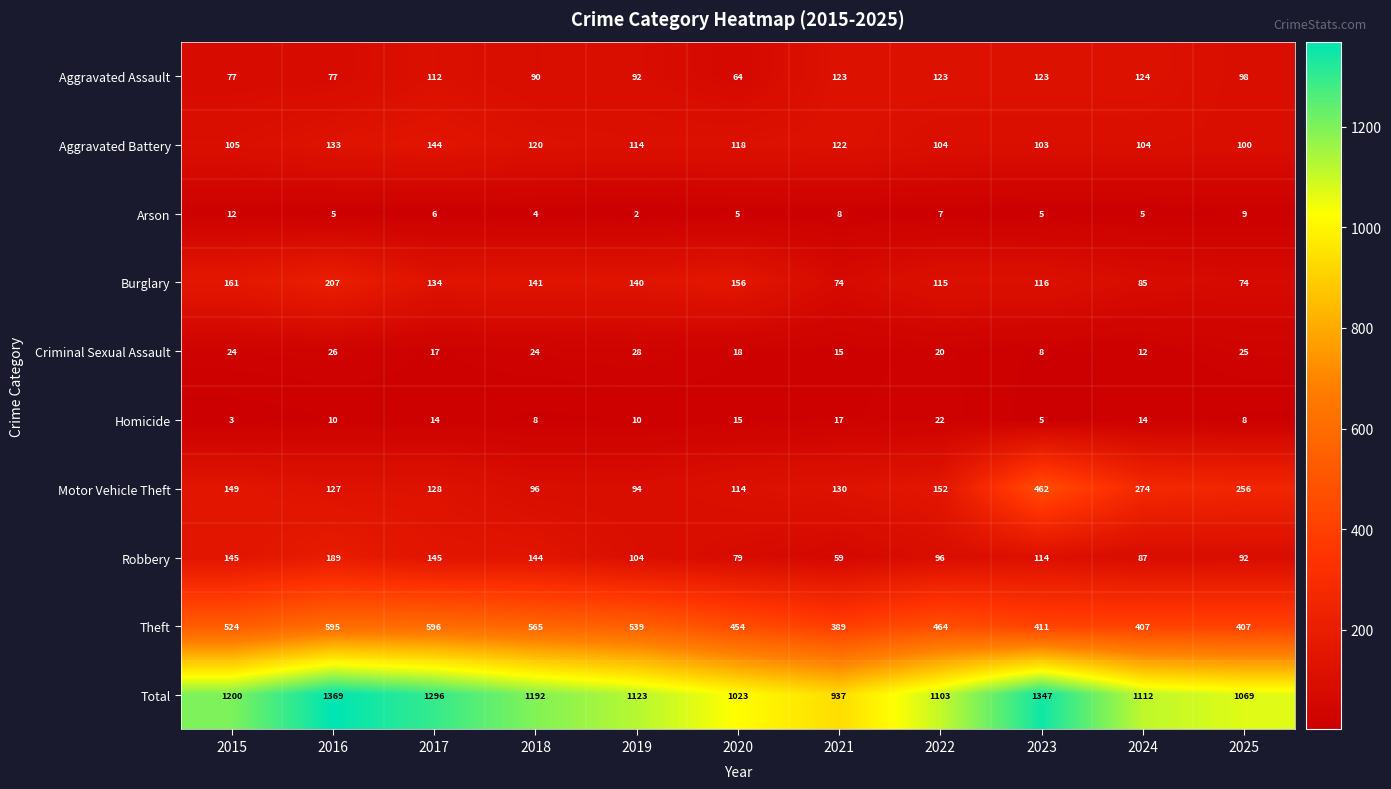

Which series changed the most between 2017 and 2022?

Total